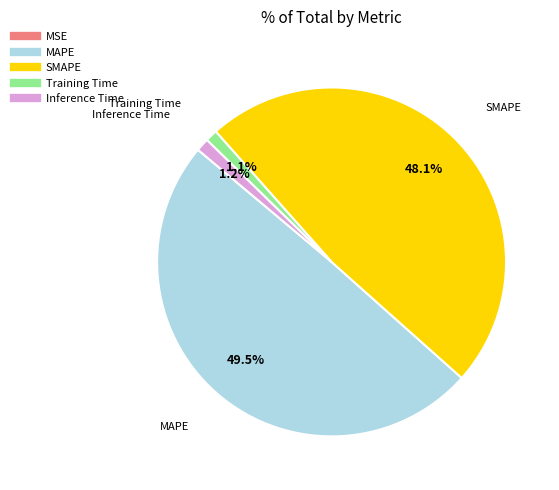

Does any single category account for the majority?

No